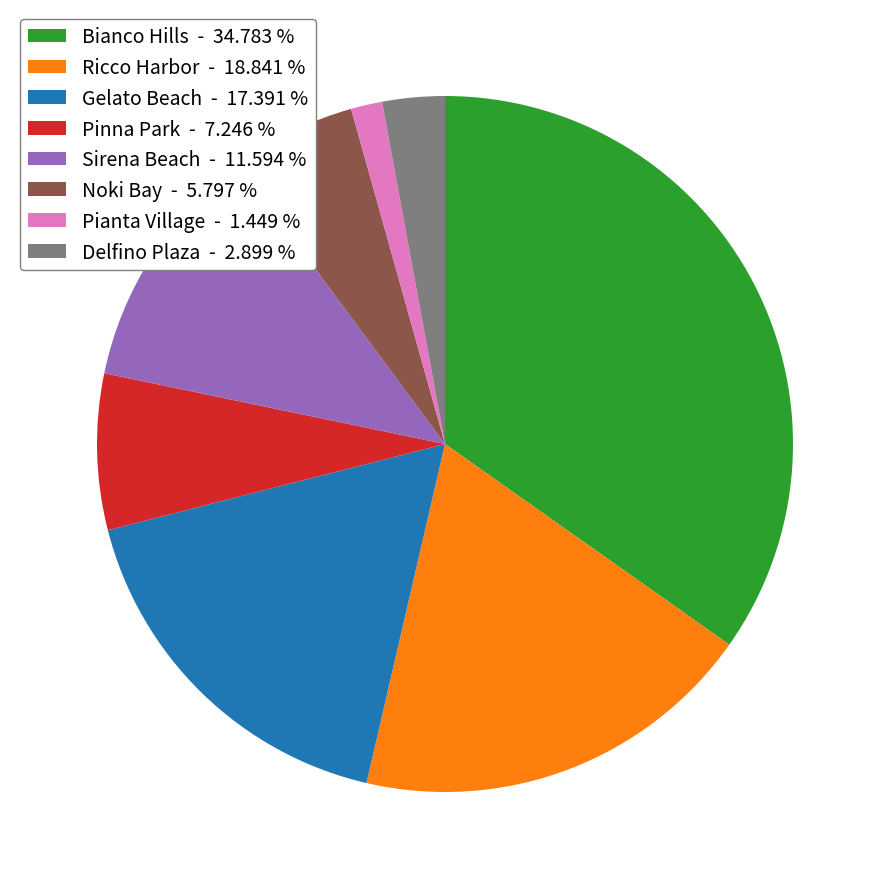

The Bianco Hills slice represents 41% of the pie. True or false?

False